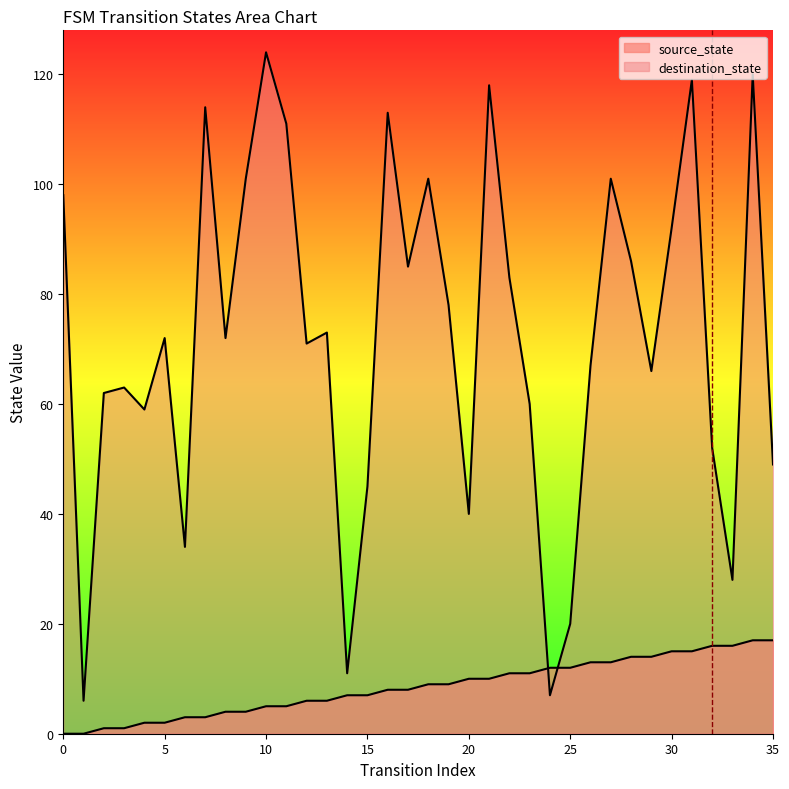

How many lines are shown in the chart?

2